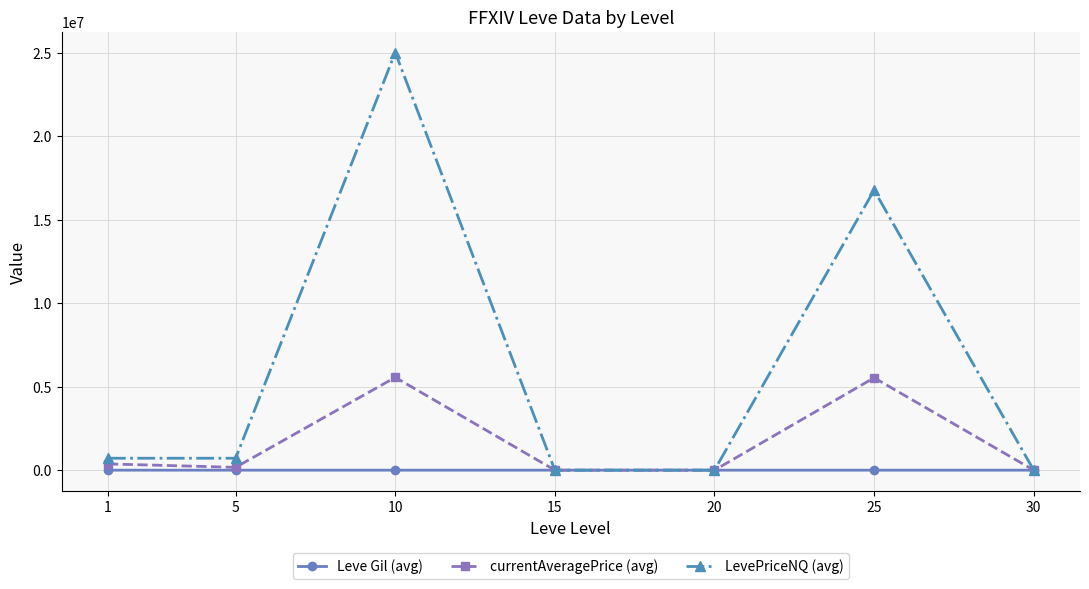

Rank the series by their average value, from highest to lowest.

LevePriceNQ (avg), currentAveragePrice (avg), Leve Gil (avg)